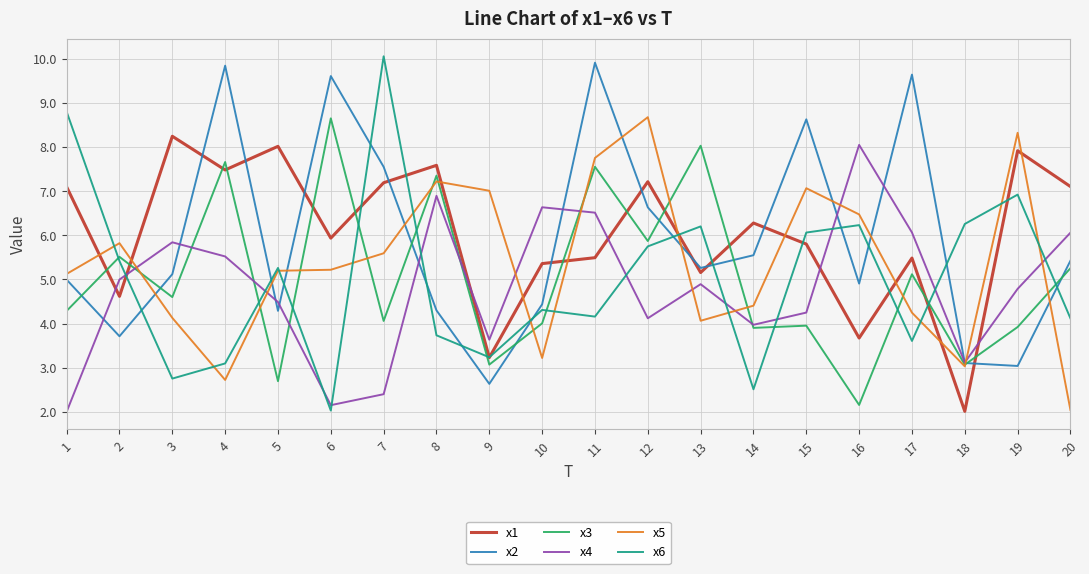

The x5 series shows 3.0 at 18. True or false?

True